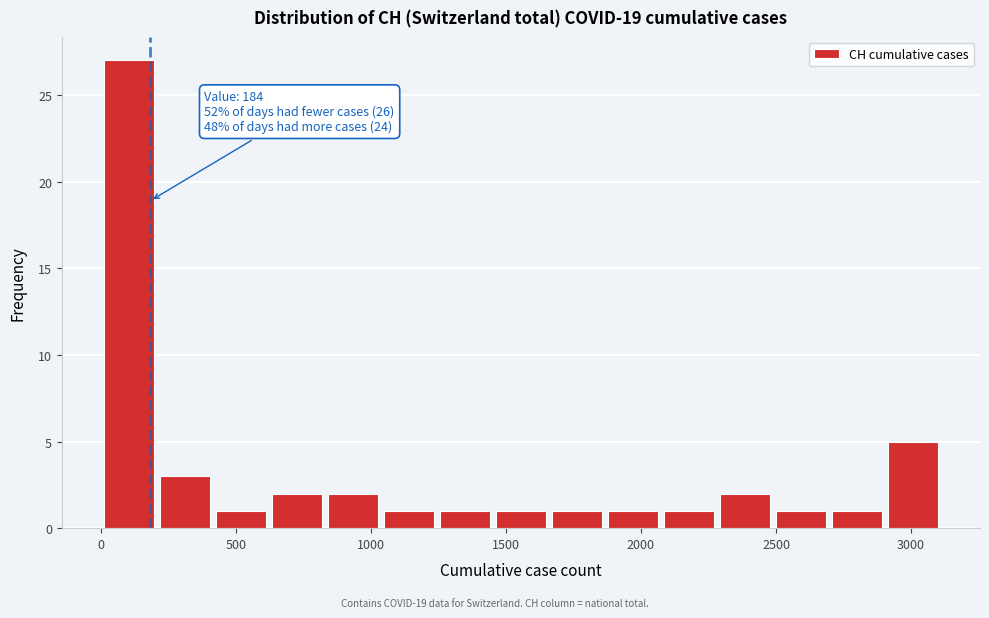

Over which range of the x-axis is the bar tallest?

0 to 200